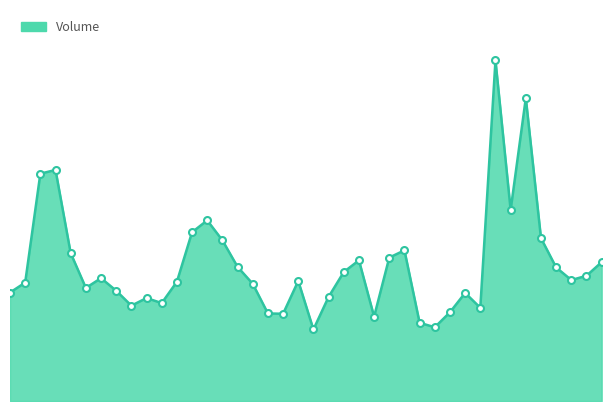

Does the chart display data point markers on the line(s)?

No